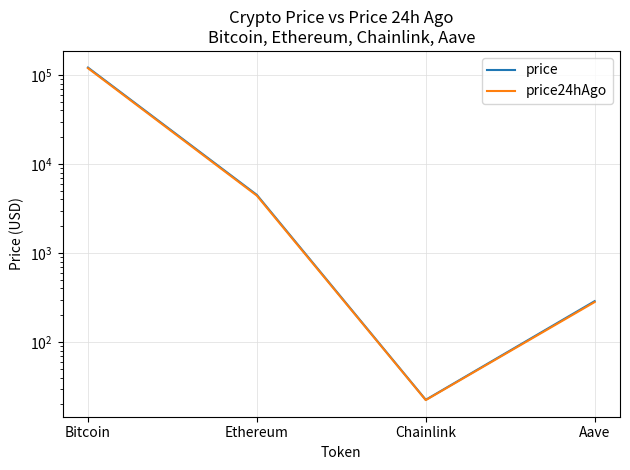

Reading right to left, what are all the values shown in this chart?

price: Aave=288.3	Chainlink=22.5	Ethereum=4503.2	Bitcoin=121411.0
price24hAgo: Aave=281.7	Chainlink=22.3	Ethereum=4416.3	Bitcoin=119449.0